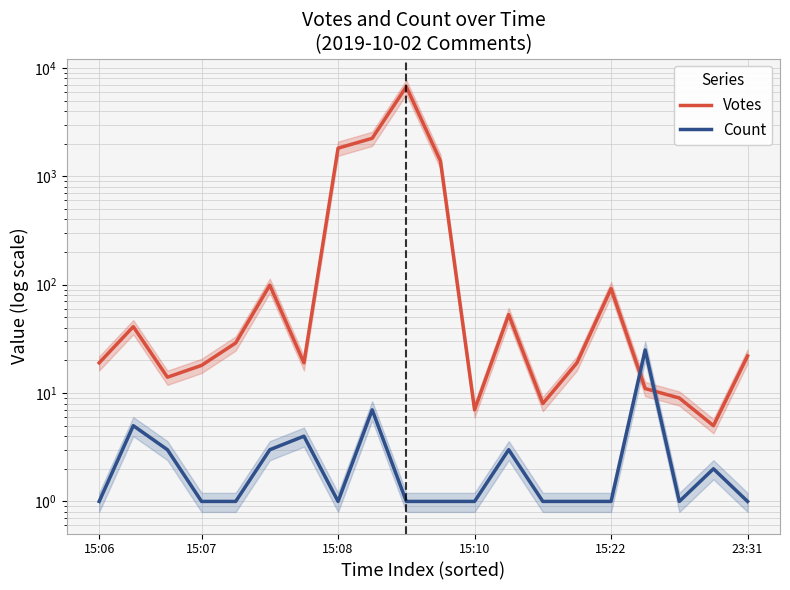

List the series in order of their overall mean, lowest first.

Count, Votes